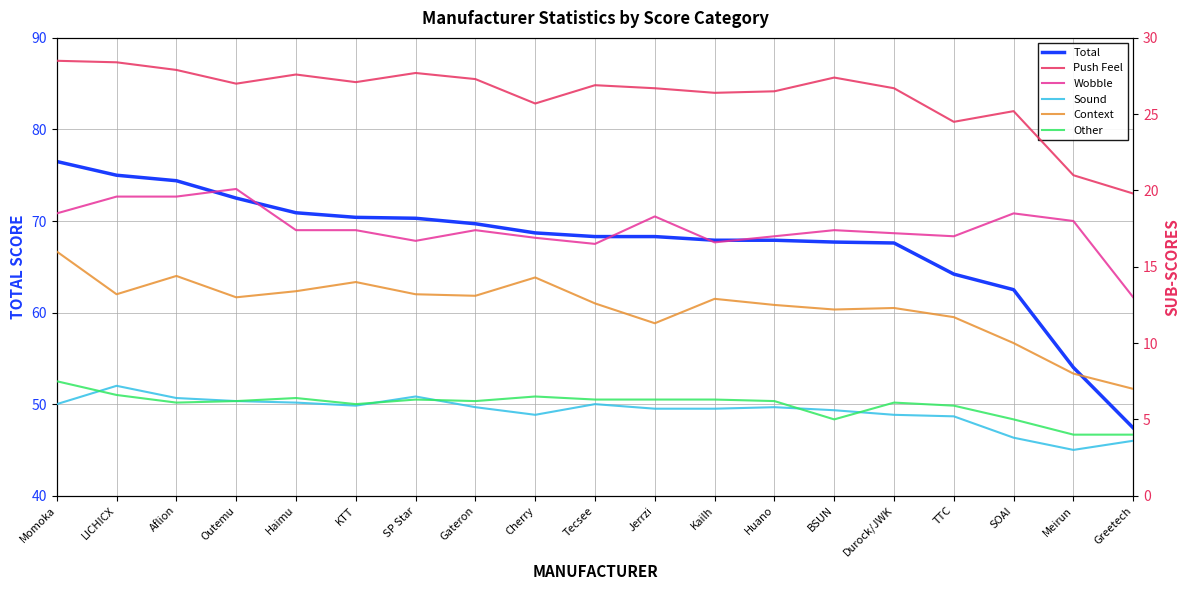

What is the value of the Context point at the 2nd from the left?

13.2